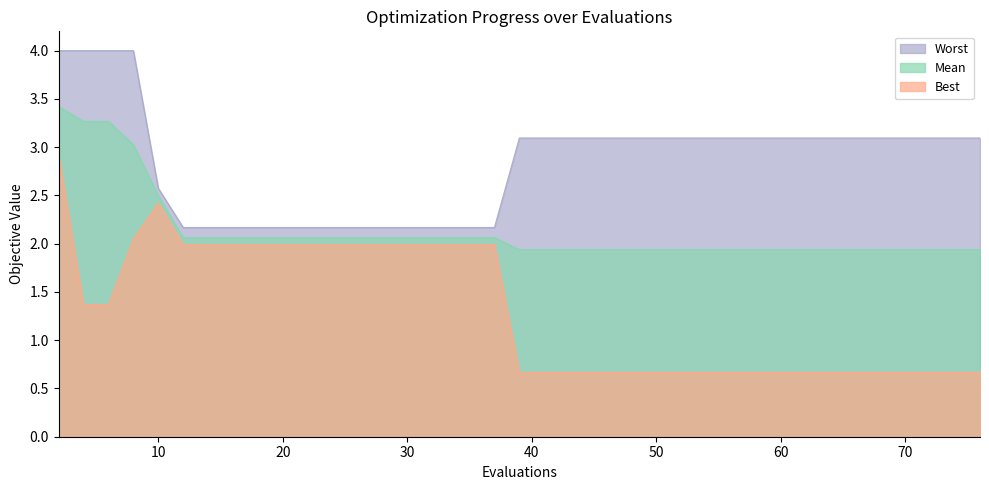

The mean series shows 3.3 at 4. True or false?

True